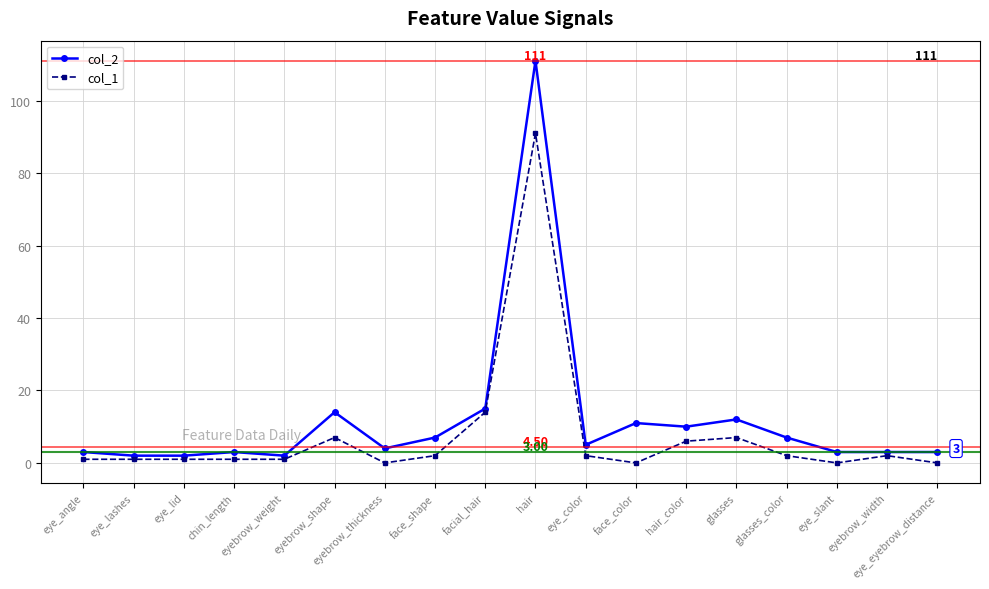

What is the difference between the second highest and minimum values in the col_2 series?

13